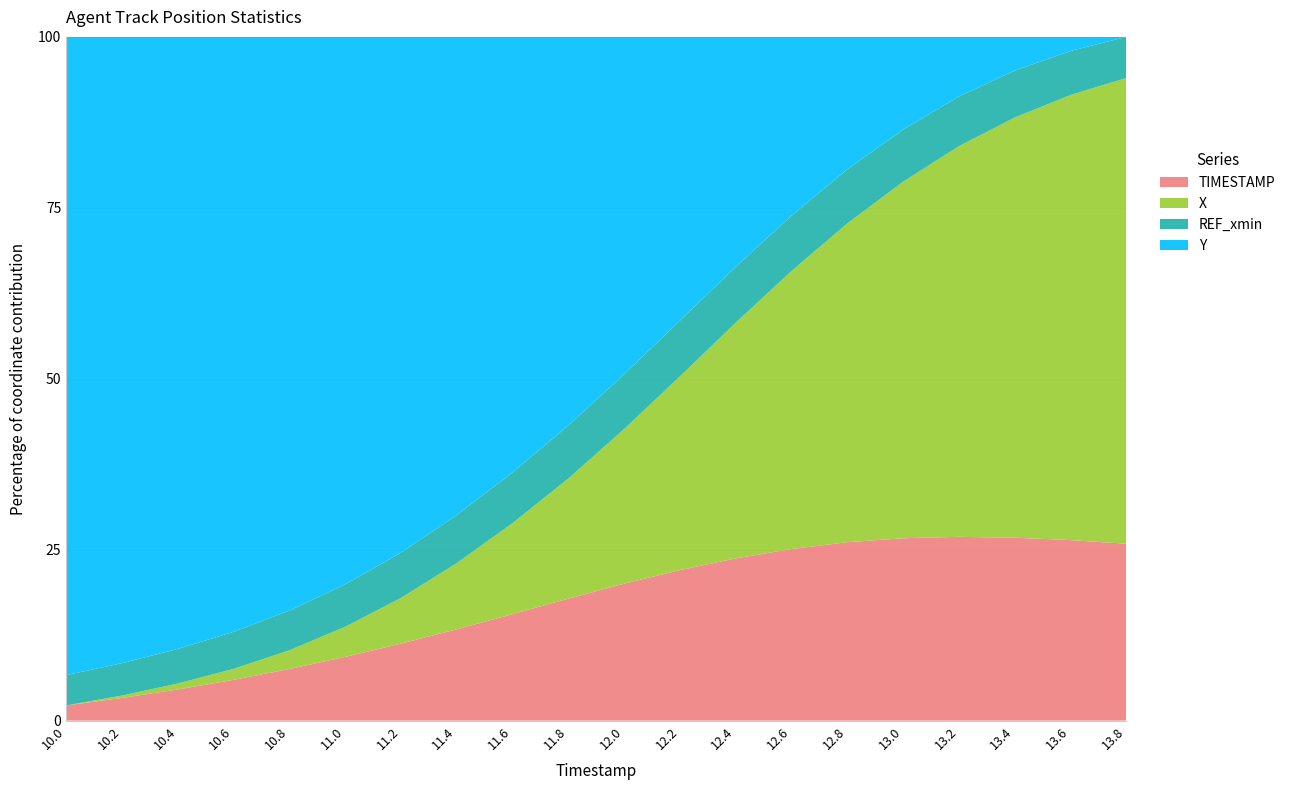

Reading left to right, list all the values displayed in this chart.

Y: 10.0=2995.2	10.2=2993.5	10.4=2991.8	10.6=2990.2	10.8=2988.6	11.0=2987.0	11.2=2985.5	11.4=2984.1	11.6=2982.7	11.8=2981.4	12.0=2980.3	12.2=2979.2	12.4=2978.2	12.6=2977.3	12.8=2976.6	13.0=2975.9	13.2=2975.3	13.4=2974.8	13.6=2974.4	13.8=2974.1
X: 10.0=-476.3	10.2=-476.2	10.4=-476.1	10.6=-476.0	10.8=-475.8	11.0=-475.6	11.2=-475.3	11.4=-474.9	11.6=-474.5	11.8=-474.0	12.0=-473.5	12.2=-472.8	12.4=-472.1	12.6=-471.3	12.8=-470.4	13.0=-469.5	13.2=-468.4	13.4=-467.3	13.6=-466.2	13.8=-465.0
REF_xmin: 10.0=-481.2	10.2=-481.2	10.4=-481.2	10.6=-481.2	10.8=-481.2	11.0=-481.2	11.2=-481.2	11.4=-481.2	11.6=-481.2	11.8=-481.2	12.0=-481.2	12.2=-481.2	12.4=-481.2	12.6=-481.2	12.8=-481.2	13.0=-481.2	13.2=-481.2	13.4=-481.2	13.6=-481.2	13.8=-481.2
TIMESTAMP: 10.0=10.0	10.2=10.2	10.4=10.4	10.6=10.6	10.8=10.8	11.0=11.0	11.2=11.2	11.4=11.4	11.6=11.6	11.8=11.8	12.0=12.0	12.2=12.2	12.4=12.4	12.6=12.6	12.8=12.8	13.0=13.0	13.2=13.2	13.4=13.4	13.6=13.6	13.8=13.8